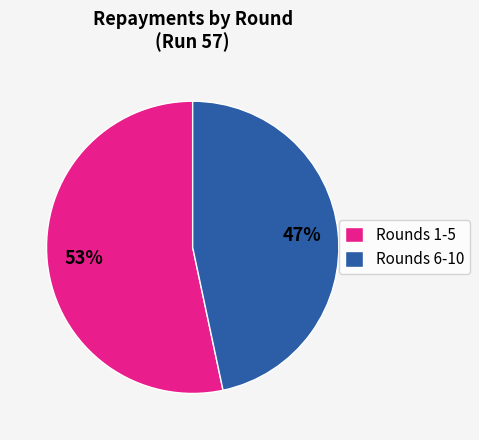

Does any single category account for the majority?

Yes